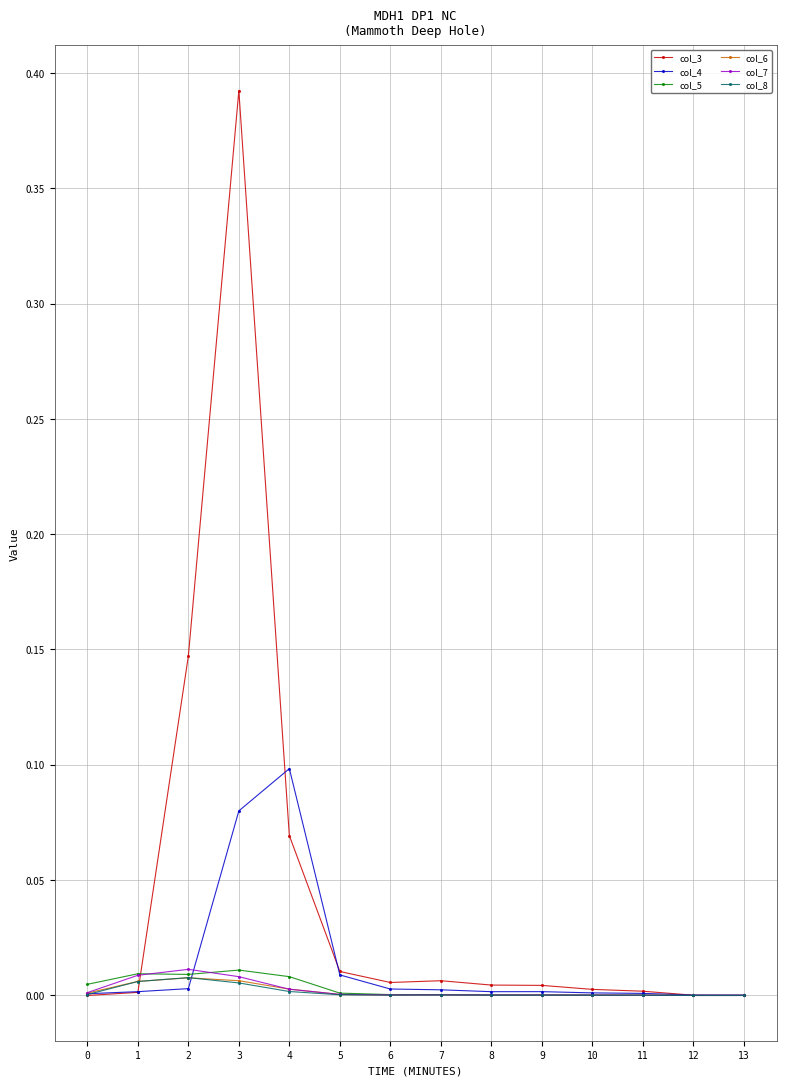

Which series has the largest range (max minus min)?

col_3